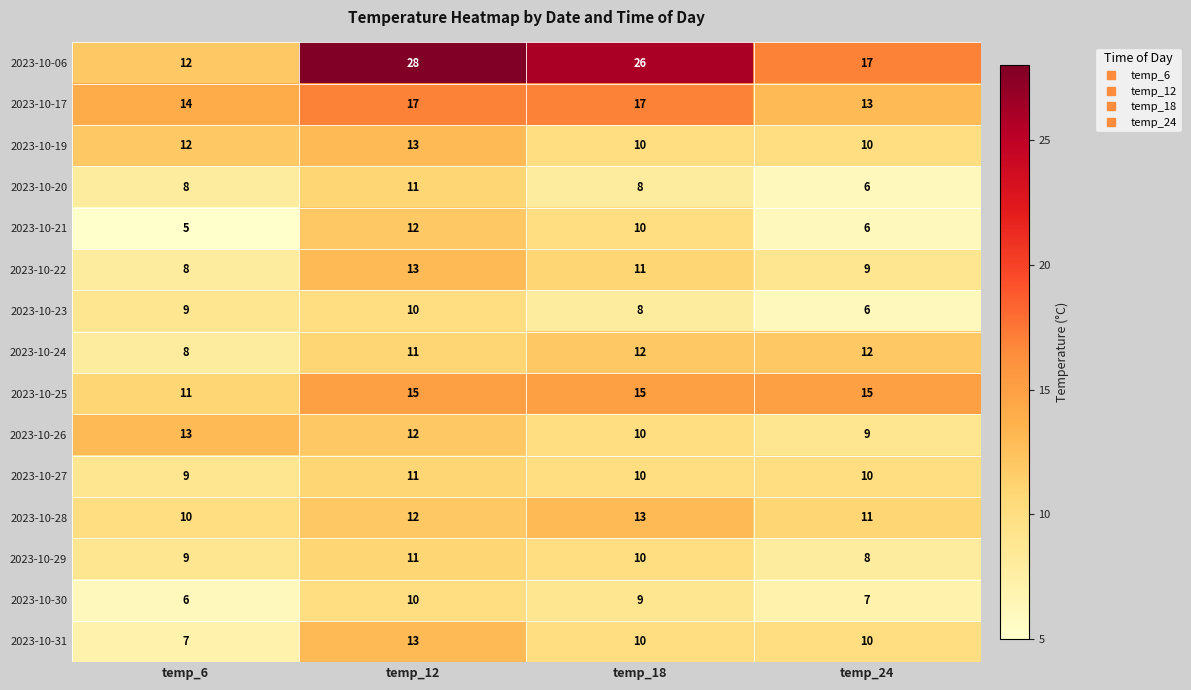

The 2023-10-24 series shows 12 at temp_18. True or false?

True